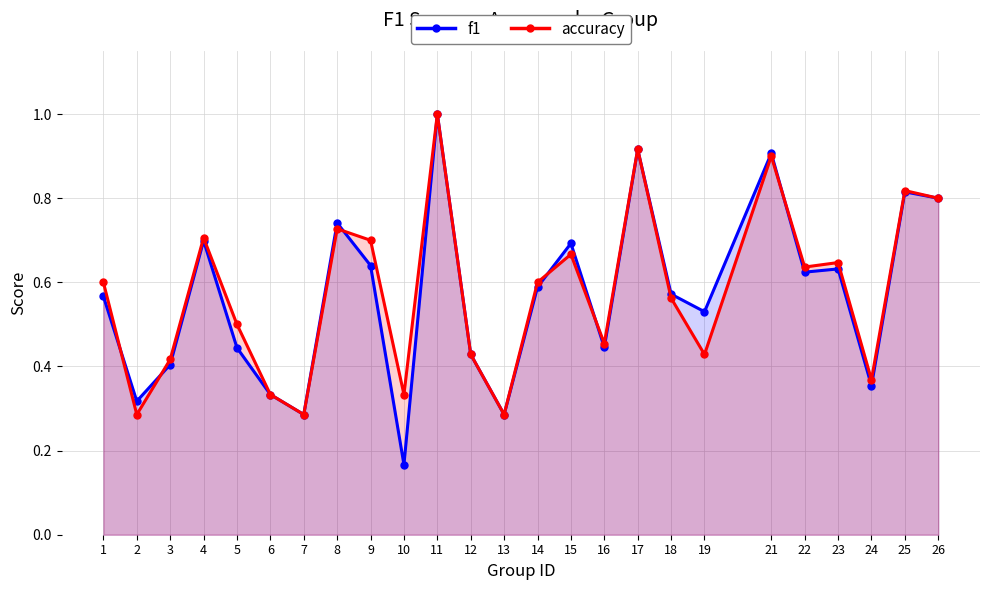

What is the approximate value of f1 at 15?

0.7